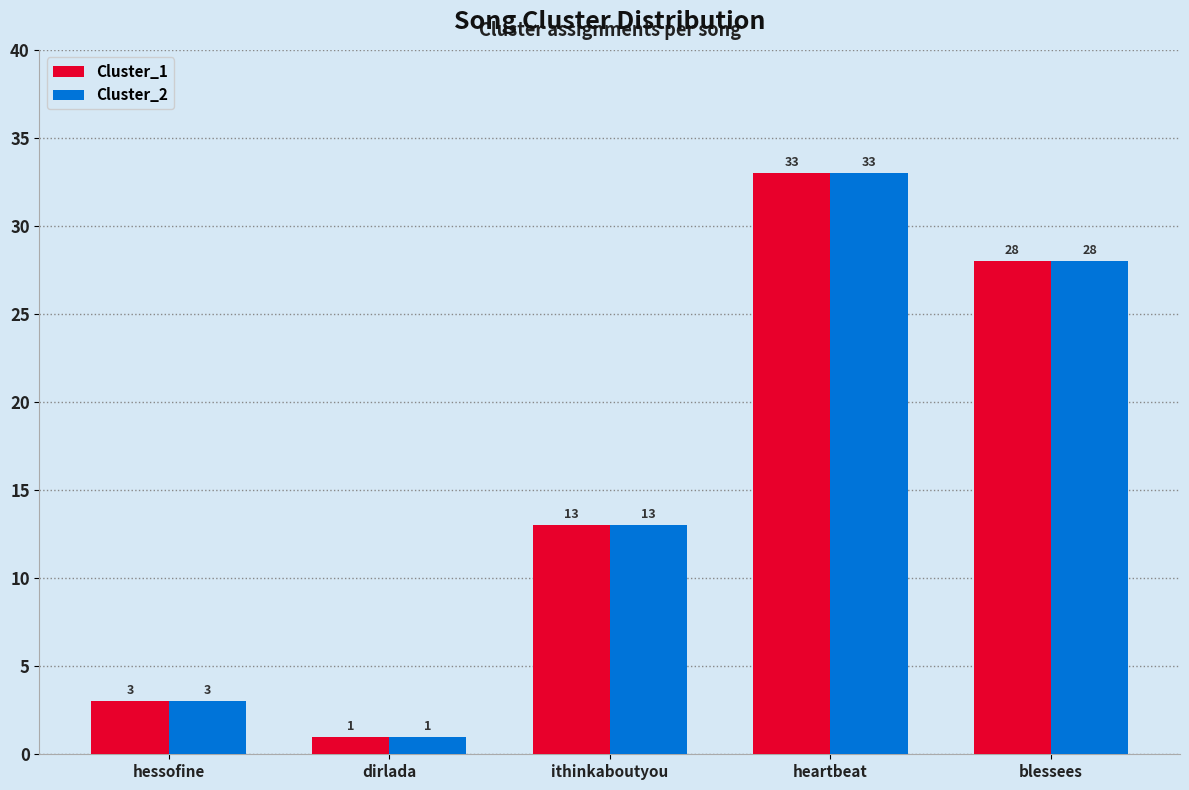

What is the total value across all series at ithinkaboutyou?

26